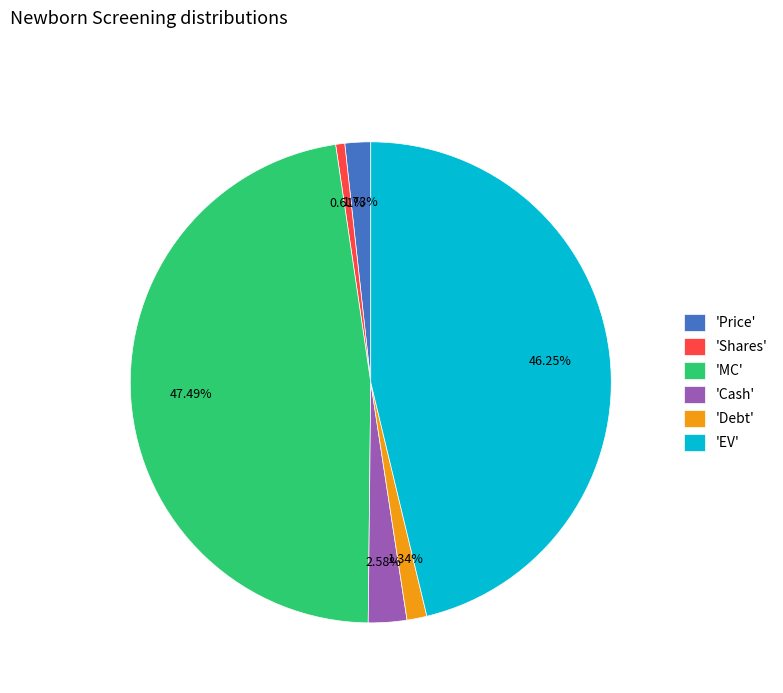

Combined, do 'Cash' and 'EV' account for over 50%?

No